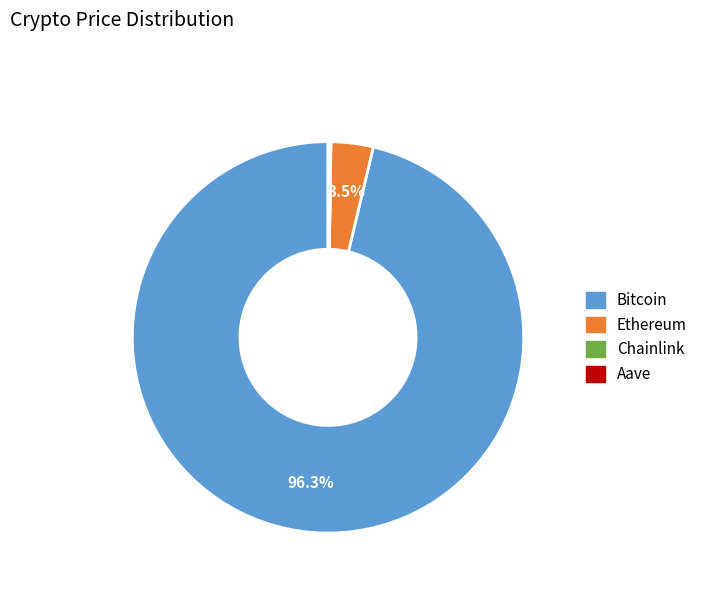

What percentage is NOT represented by Ethereum?

96.5%